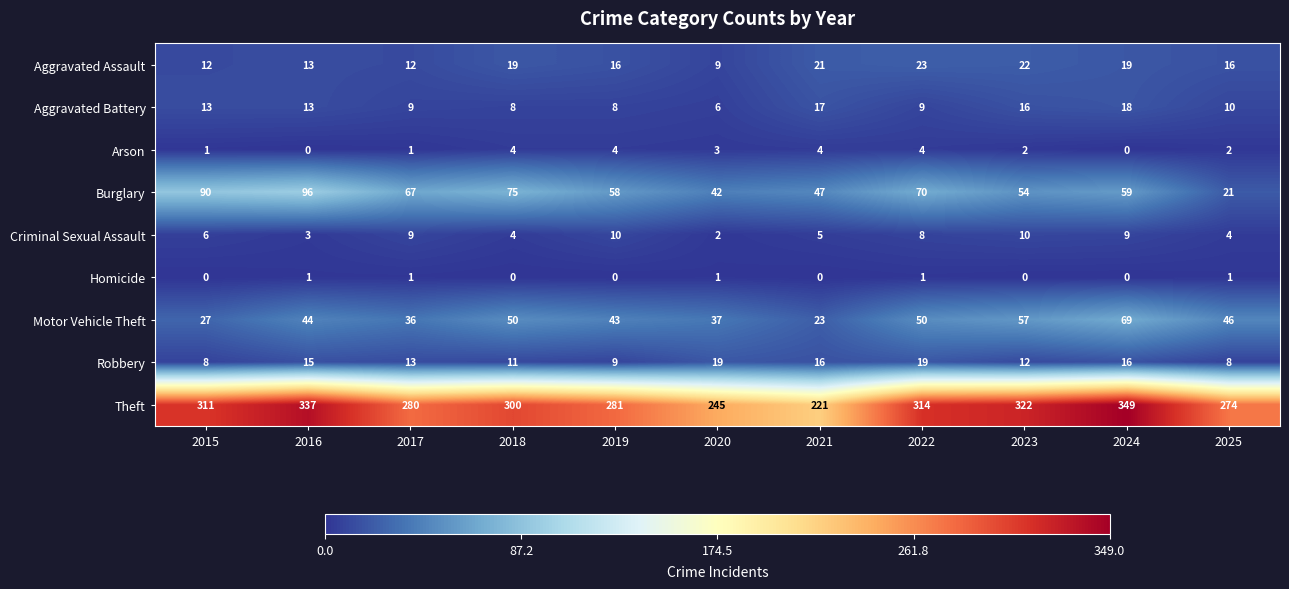

Where does the Aggravated Battery series first go above 10?

2015